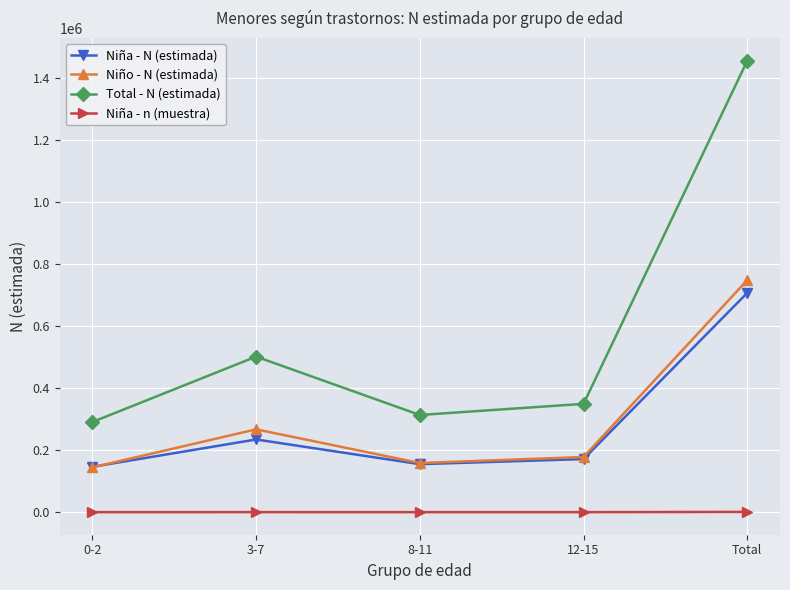

What is the label of the 5th point from the right?

0-2